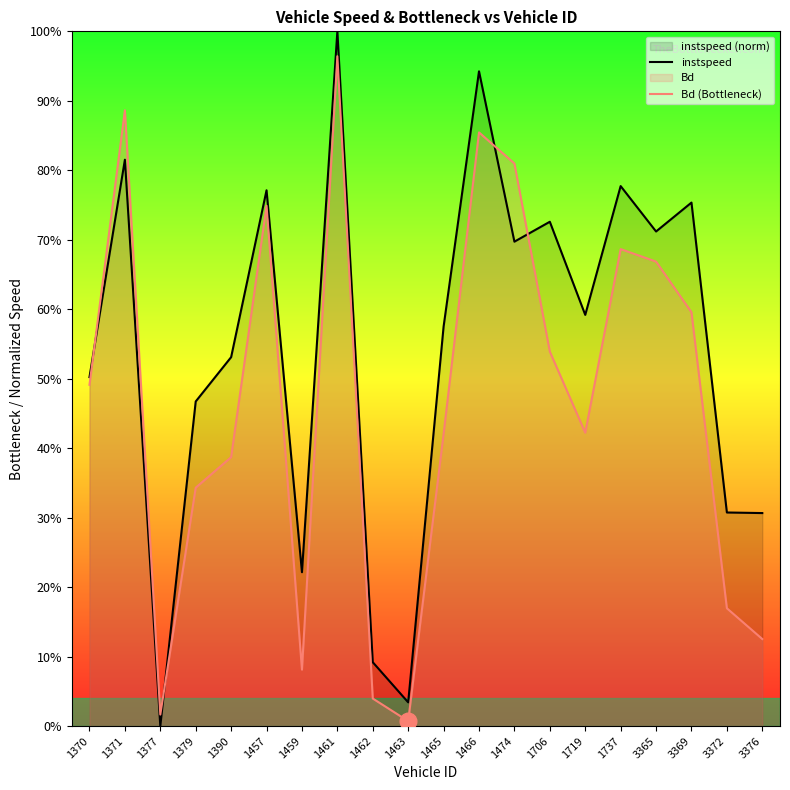

Reading left to right, what are all the values shown in this chart?

instspeed: 0.5	0.8	0.0	0.5	0.5	0.8	0.2	1.0	0.1	0.0	0.6	0.9	0.7	0.7	0.6	0.8	0.7	0.8	0.3	0.3
Bd (Bottleneck): 0.5	0.9	0.0	0.3	0.4	0.7	0.1	1.0	0.0	0.0	0.4	0.9	0.8	0.5	0.4	0.7	0.7	0.6	0.2	0.1